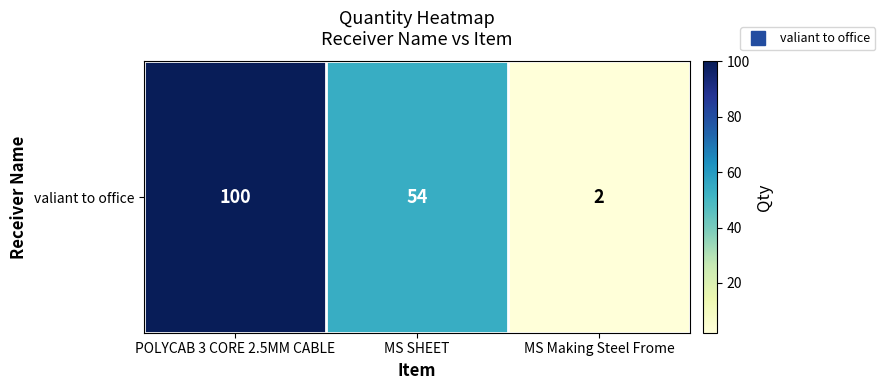

What is the minimum value shown in the chart?

2